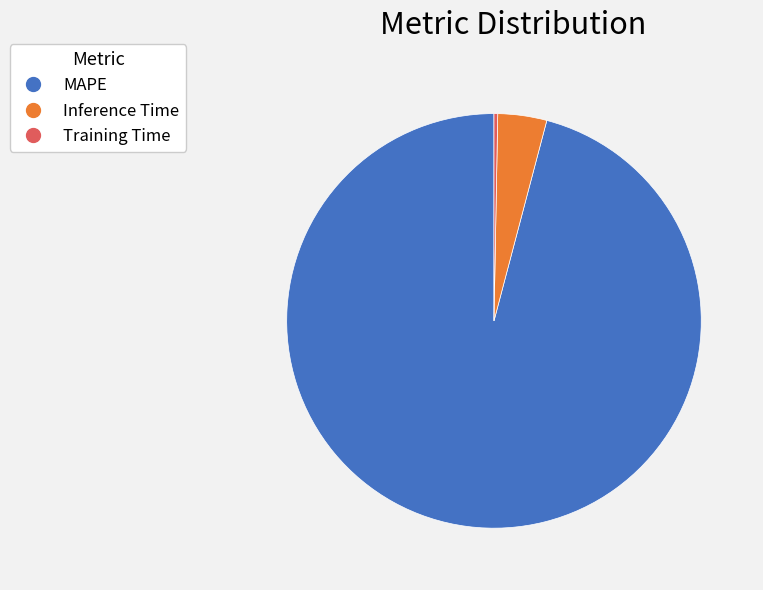

How many segments does this pie chart have?

3